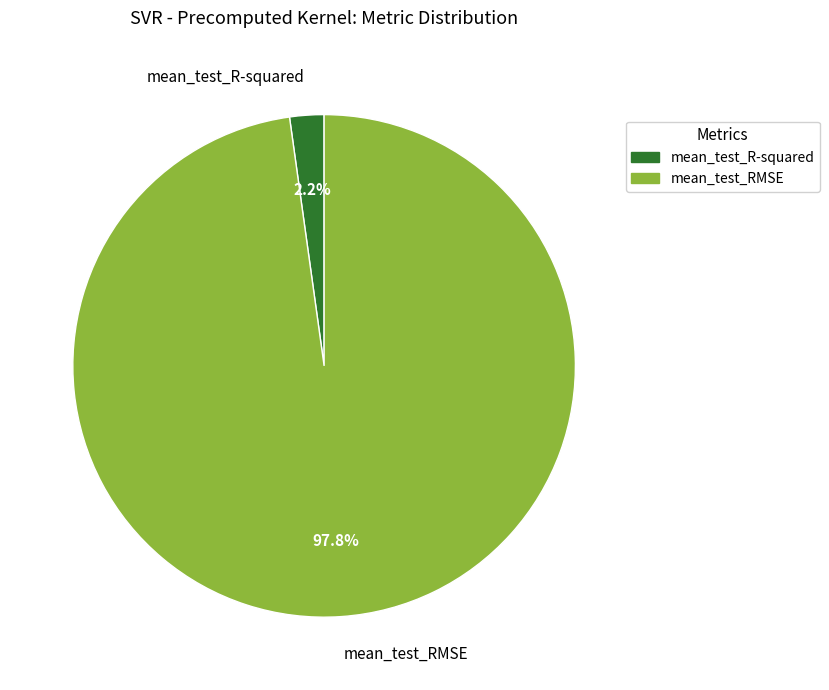

Count the number of slices in the pie.

2